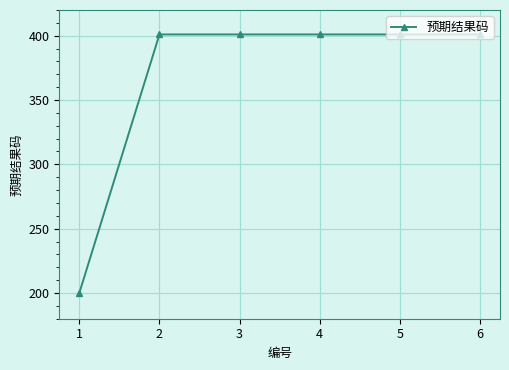

How many lines are shown in the chart?

1